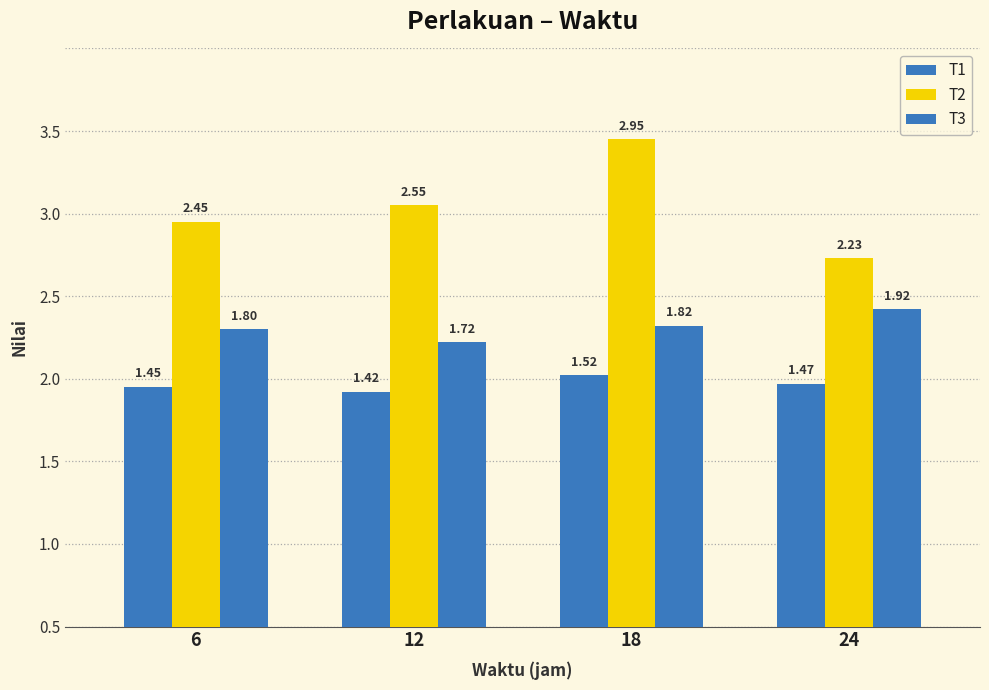

Between 12 and 24, which is larger?

24